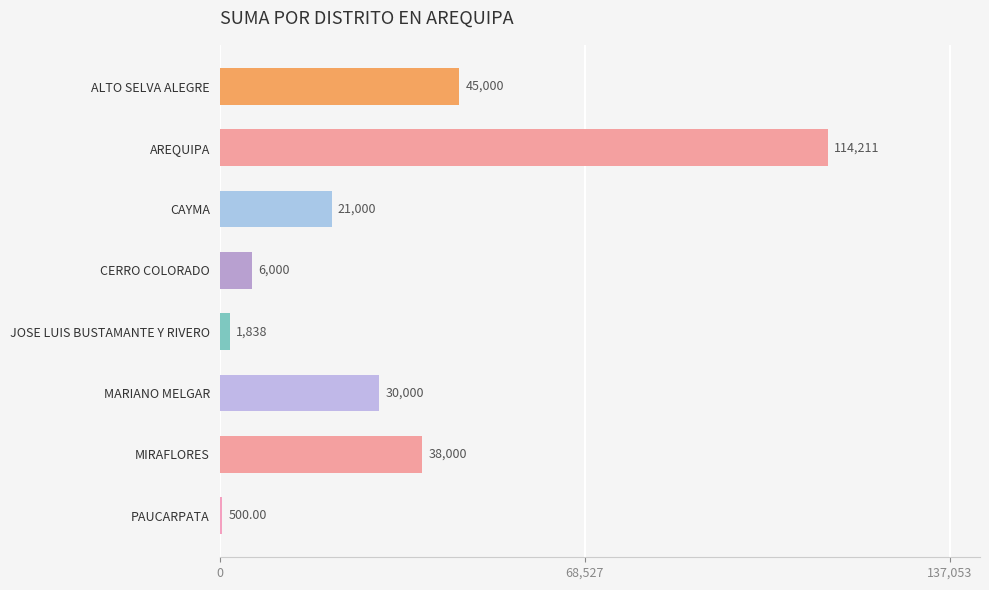

How many distinct data groups are displayed?

1